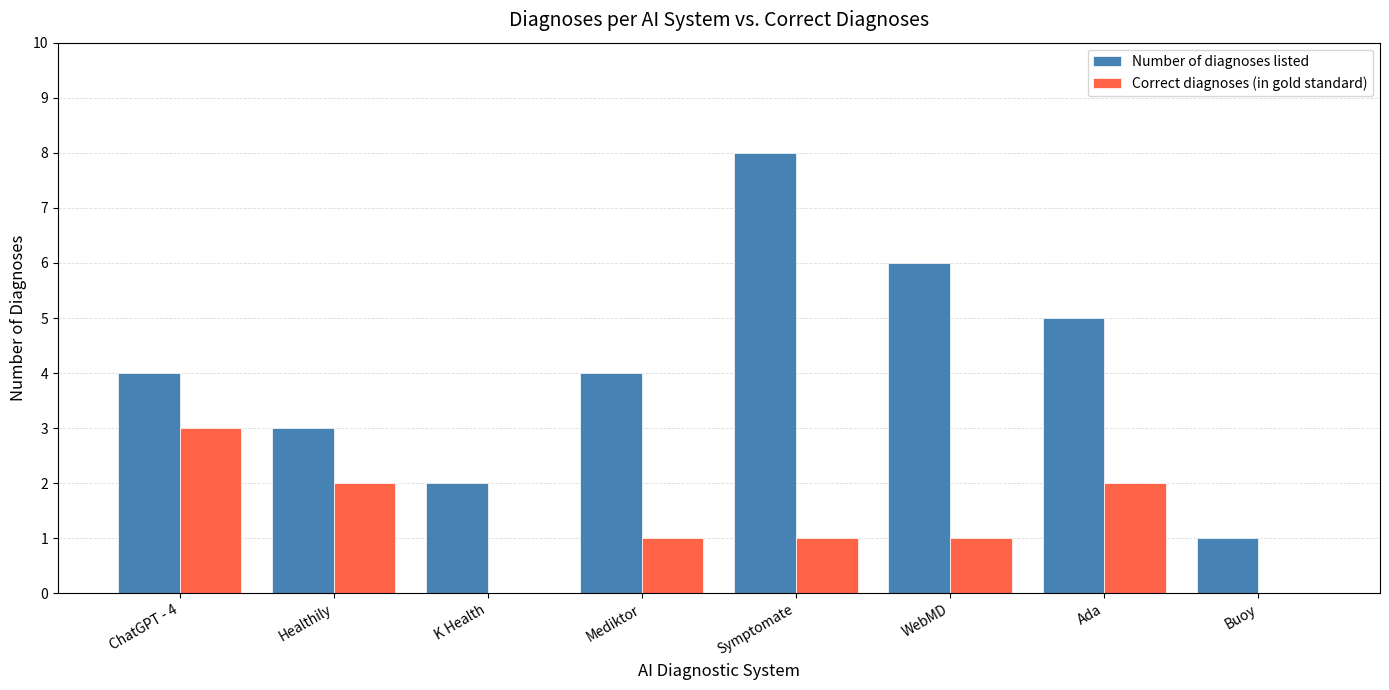

Between Mediktor and Buoy, which series saw the biggest shift?

Number of diagnoses listed